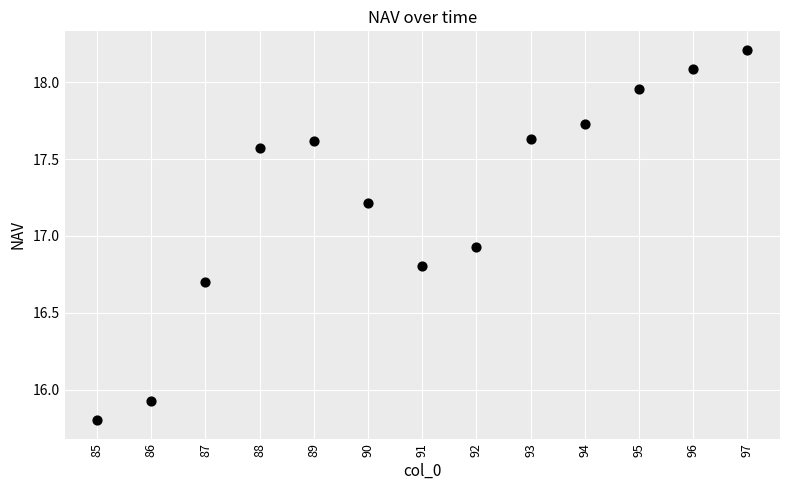

What is the range of Y values (max minus min)?

2.4